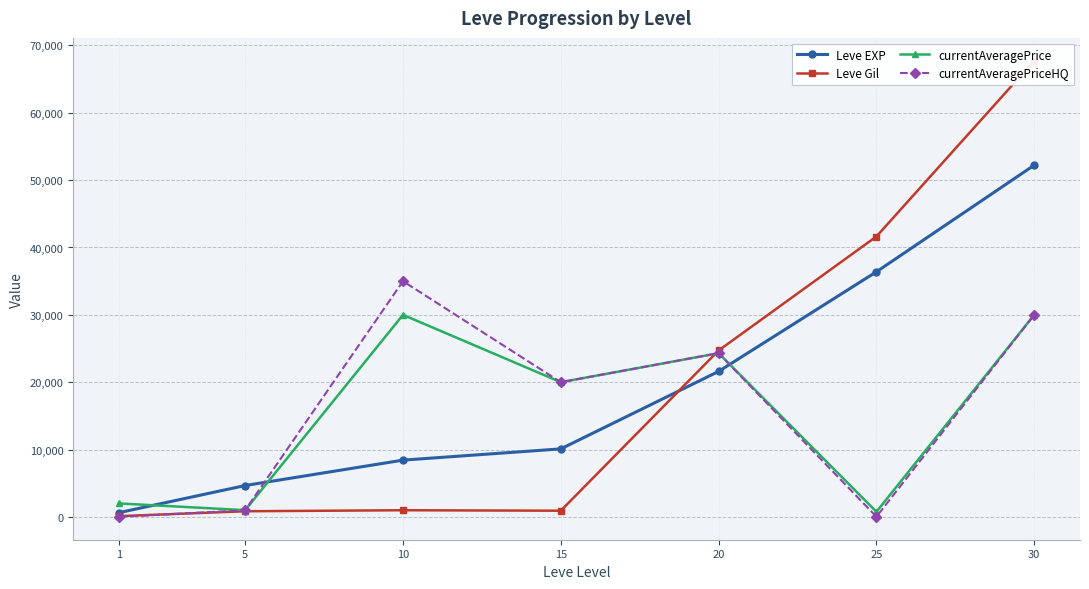

What is the difference between the second highest and minimum values in the Leve Gil series?

41518